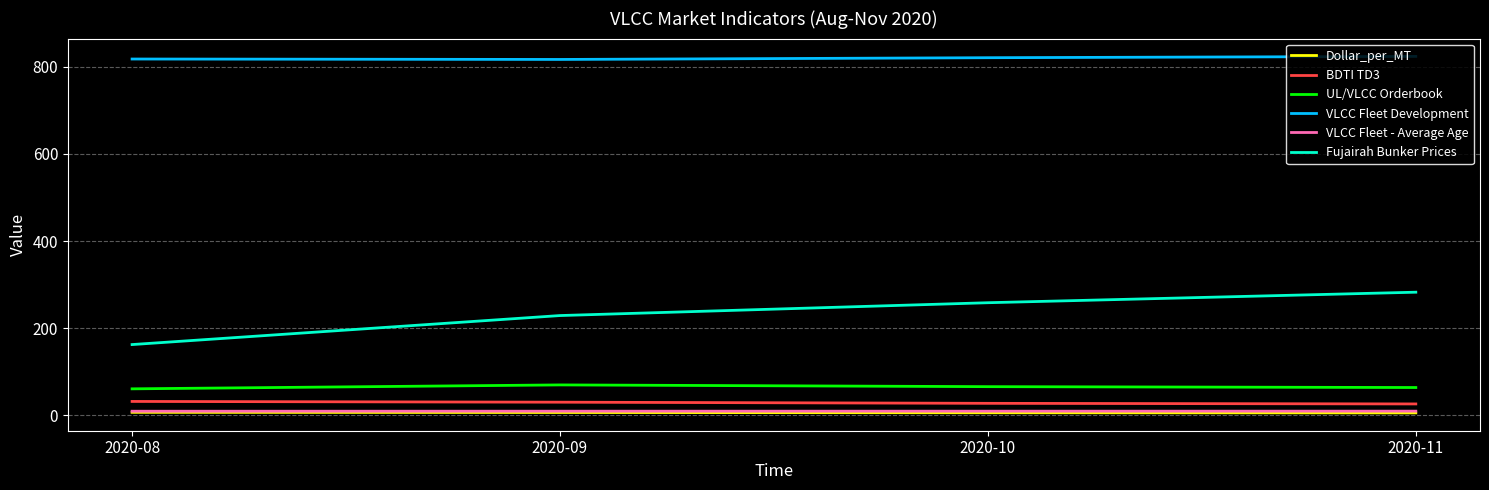

How many values in the UL/VLCC Orderbook series are below 66?

2